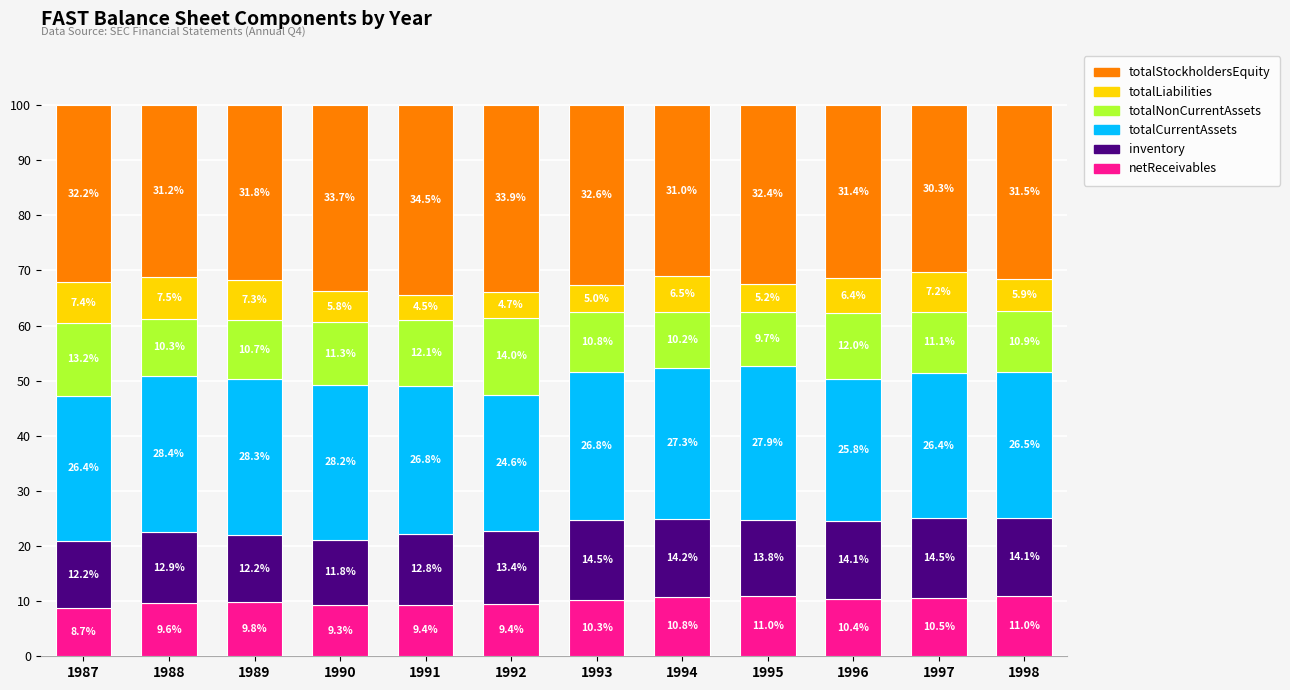

True or false: netReceivables has a value of 9.3 at 1990.

True